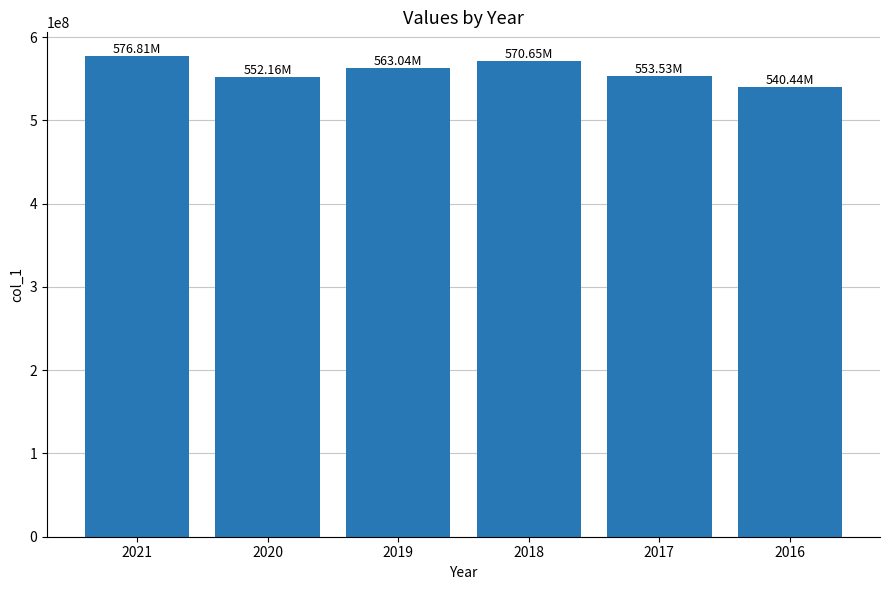

What is the average value?

559438236.8